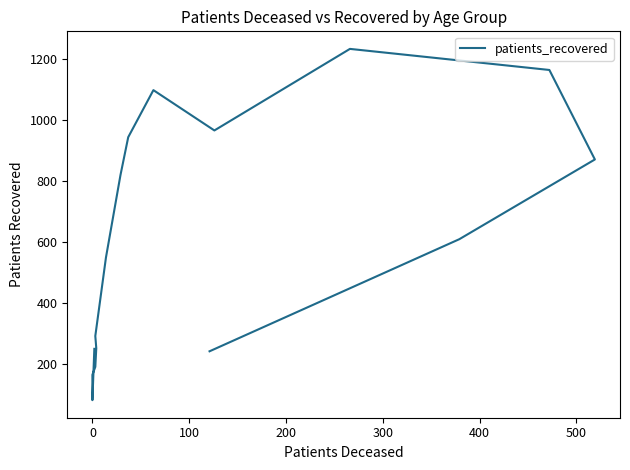

What is the value of the 3rd point from the left?

166